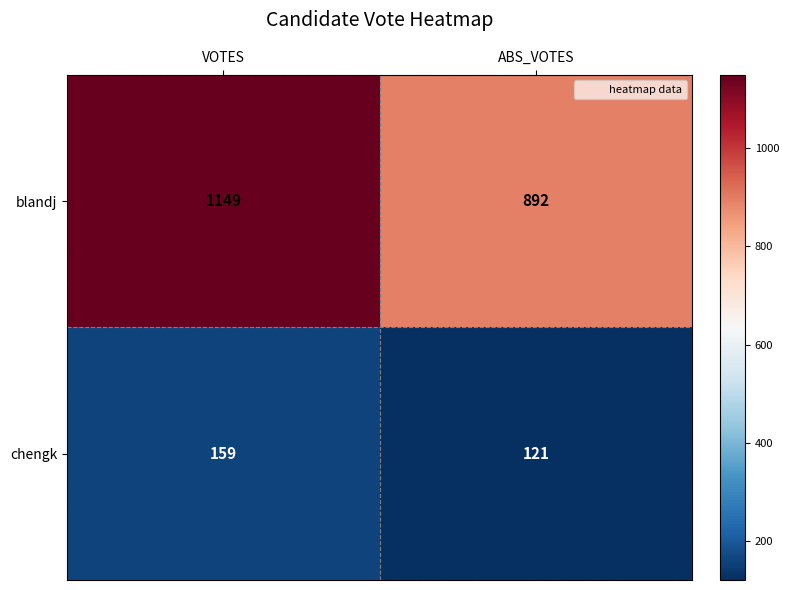

What is the total value across all series at ABS_VOTES?

1013